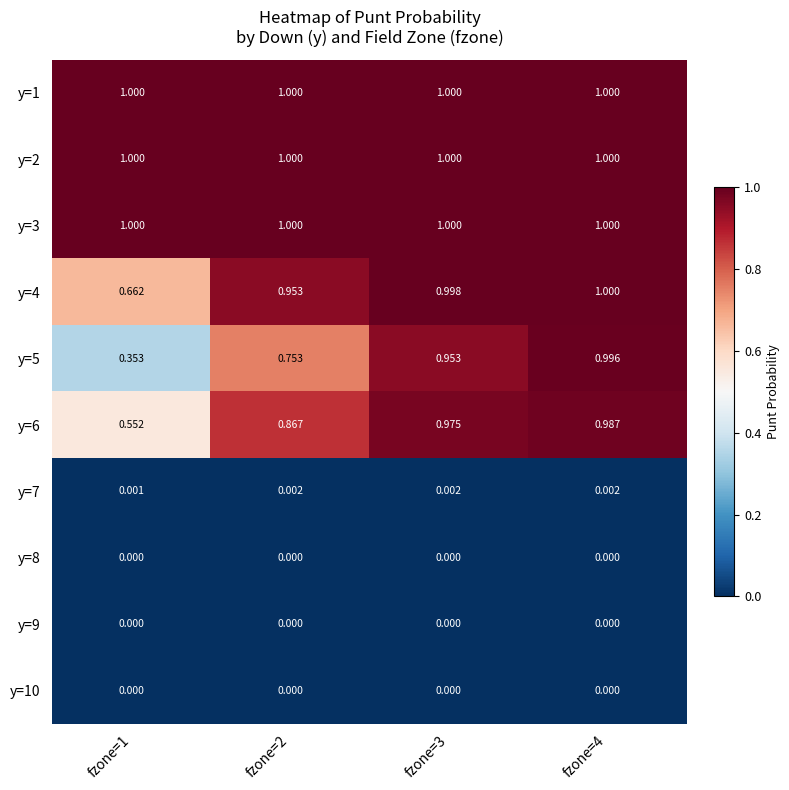

Count the number of data series in this chart.

10